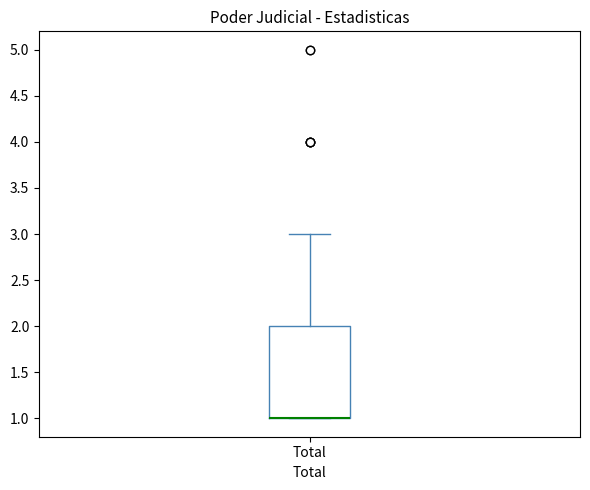

Transcribe this box plot: give where the median line is, the range the box spans, and where the two whiskers end, as read against the y-axis. The values are not printed on the chart, so give them approximately, as read against the axis.

median 1 (drawn on the box's lower edge), box 1 to 2, whiskers 1 to 3